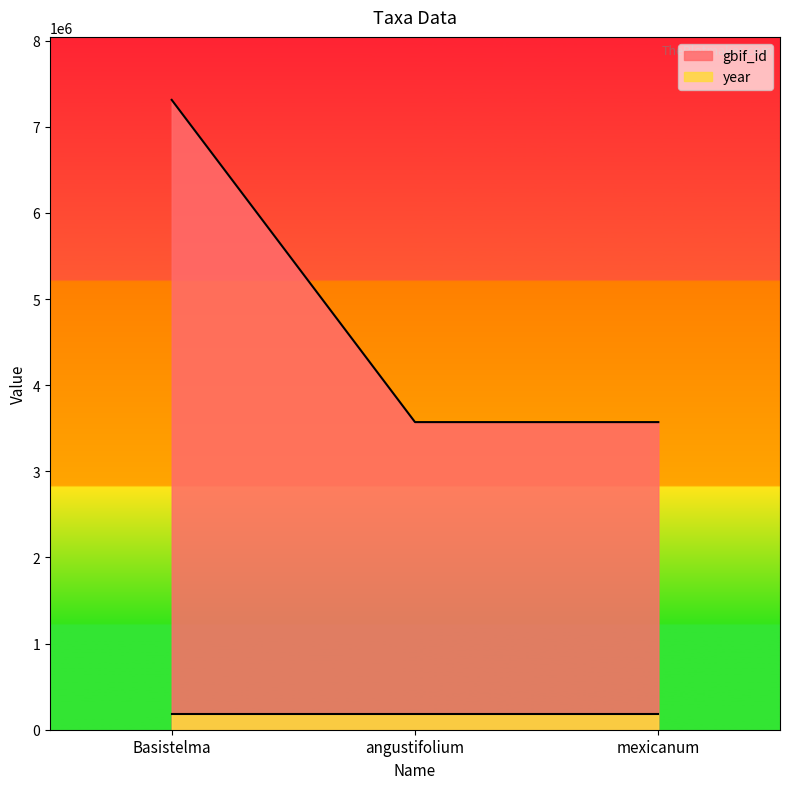

At which label does the data first exceed 3570991?

Basistelma